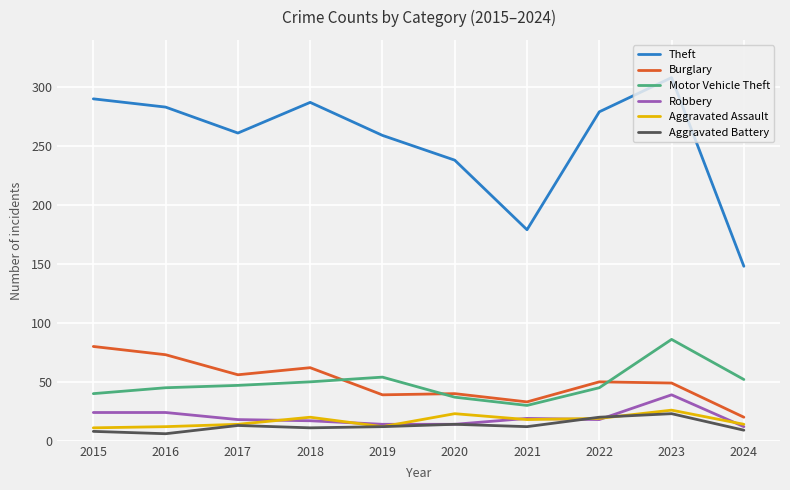

Is it true that Theft equals 434 at 2016?

False